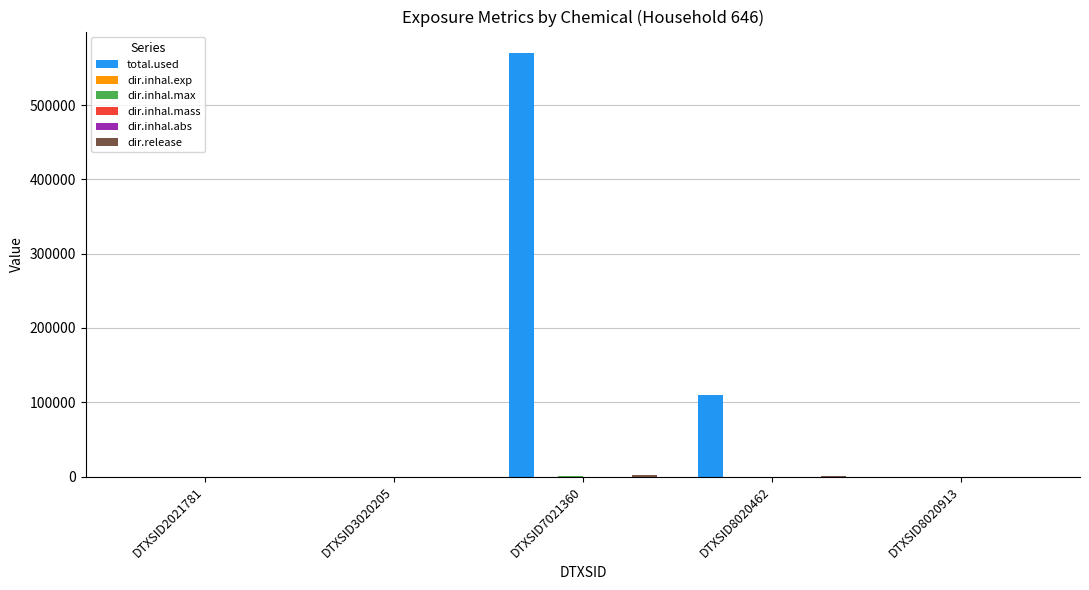

How many series are shown in this chart?

6